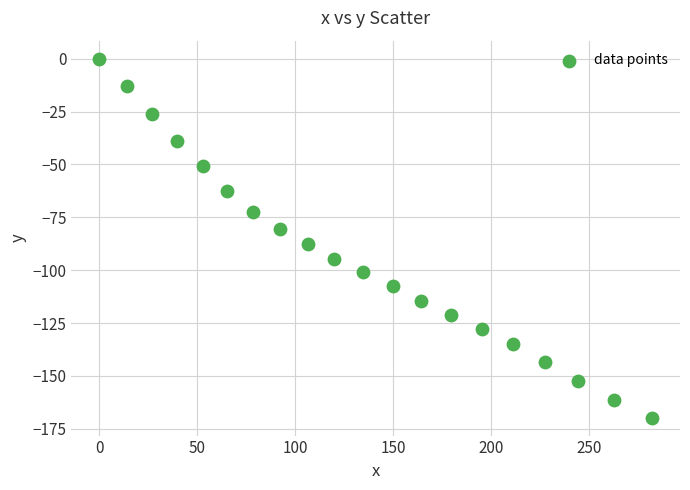

What is the range of X values (max minus min)?

282.1